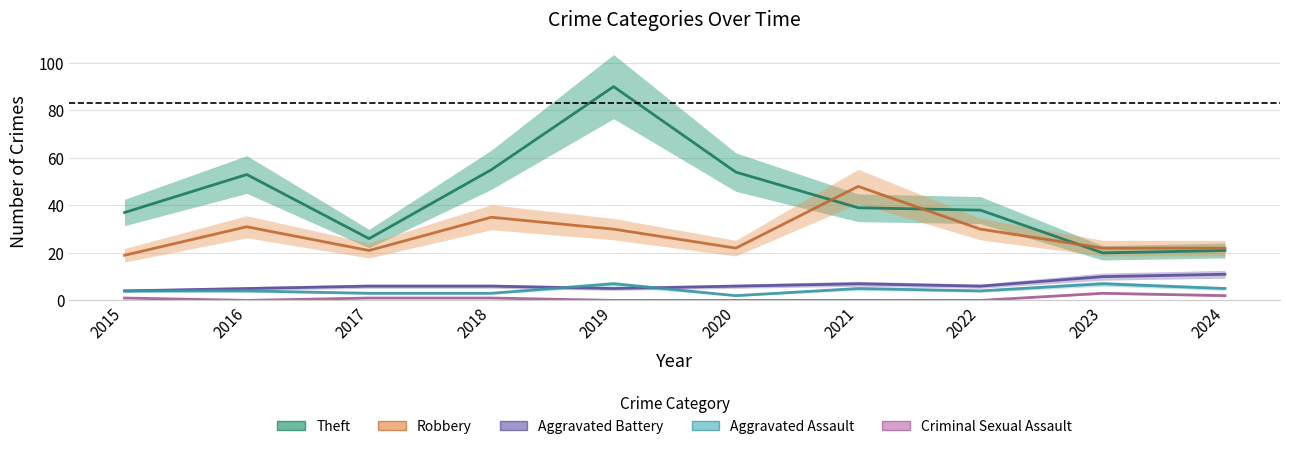

What is the average value of the Criminal Sexual Assault series?

1